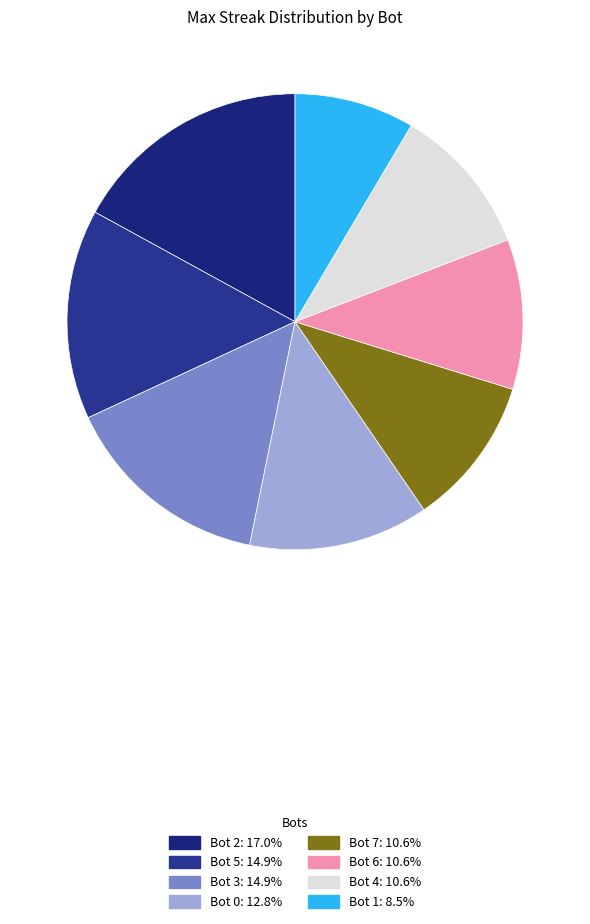

To the nearest percent, what portion does Bot 2 represent?

17%